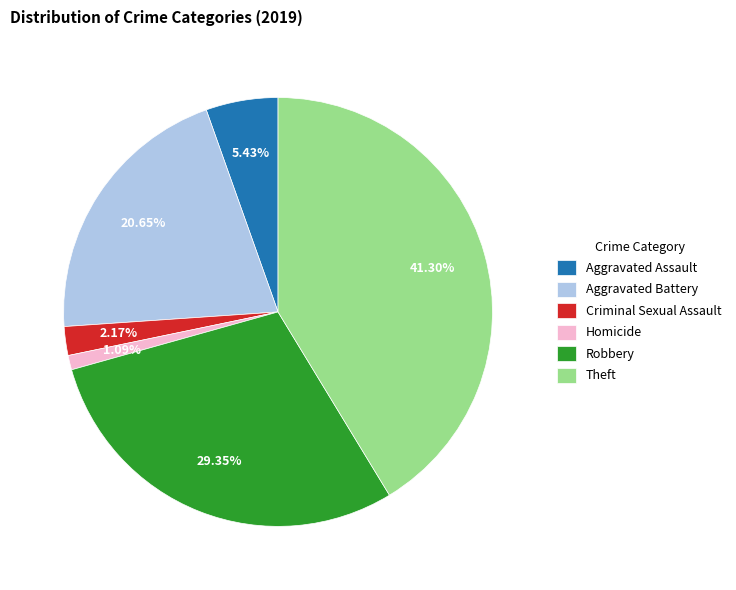

True or false: Robbery accounts for 29% of the total.

True